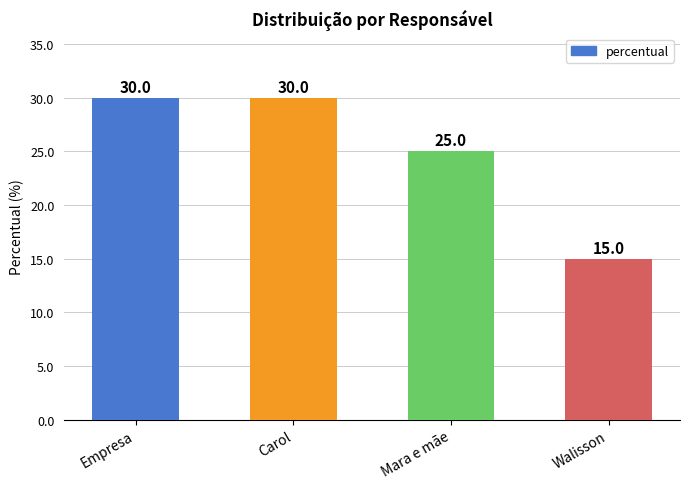

What is the minimum value shown in the chart?

15